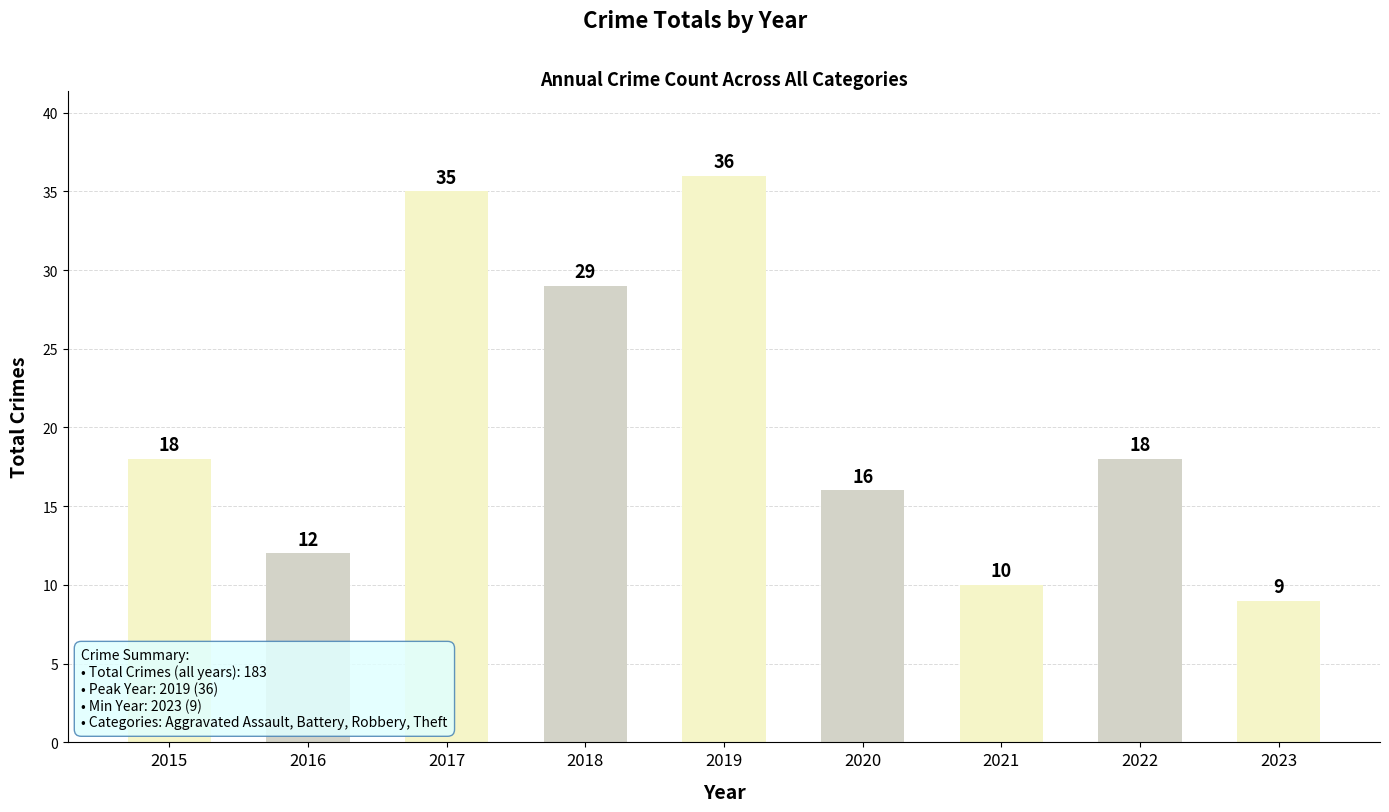

What is the change in value from 2017 to 2022?

-17